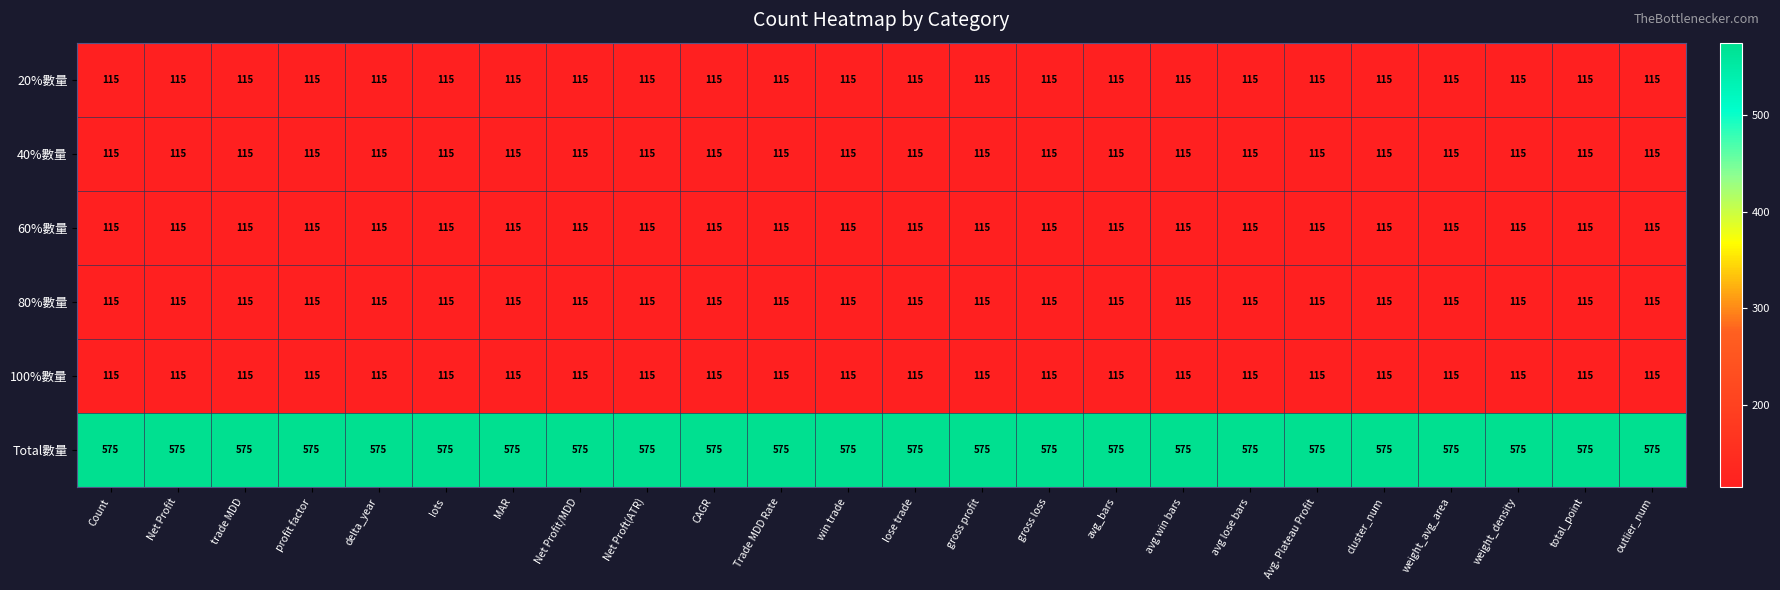

What is the smallest value displayed?

115